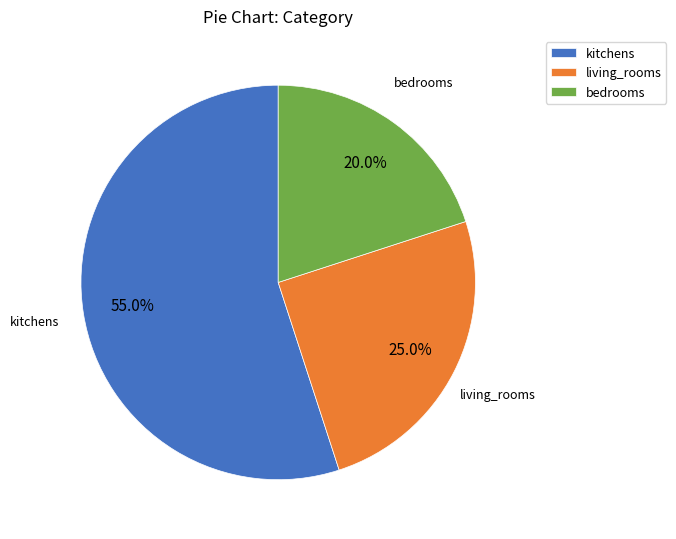

What portion of the pie excludes living_rooms?

75.0%